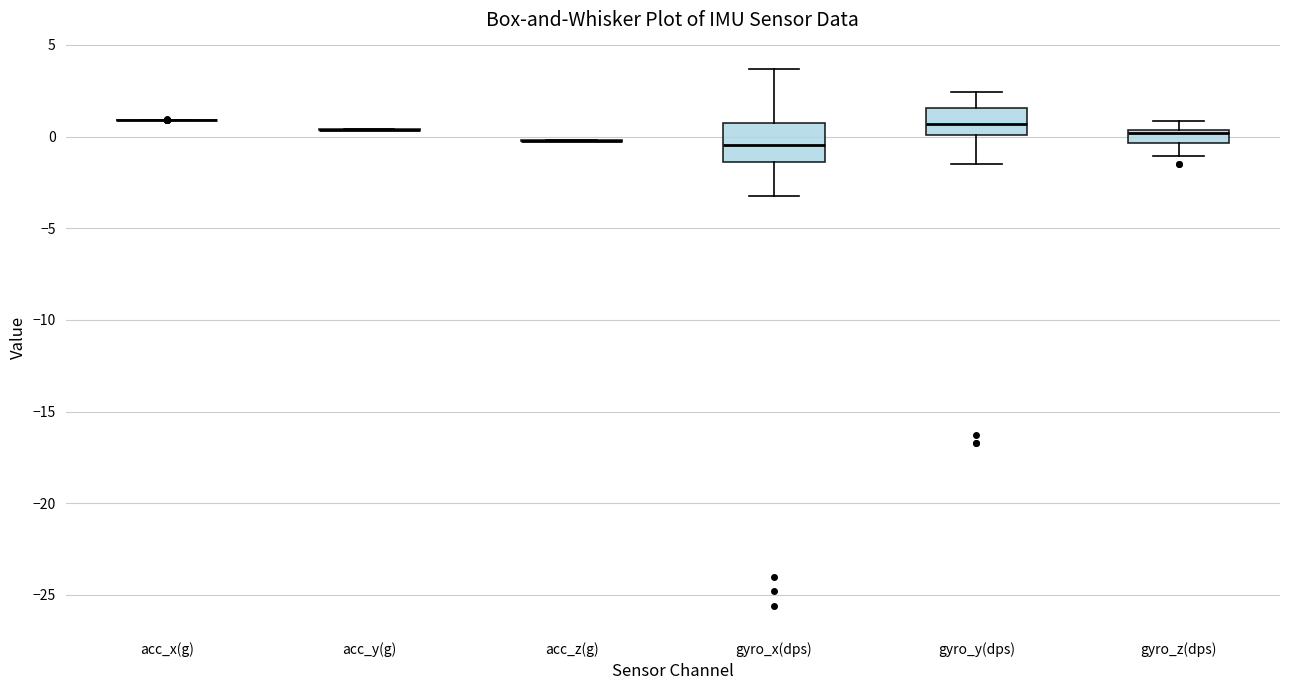

Comparing the boxes themselves (not the whiskers), which one is the tallest?

gyro_x(dps)